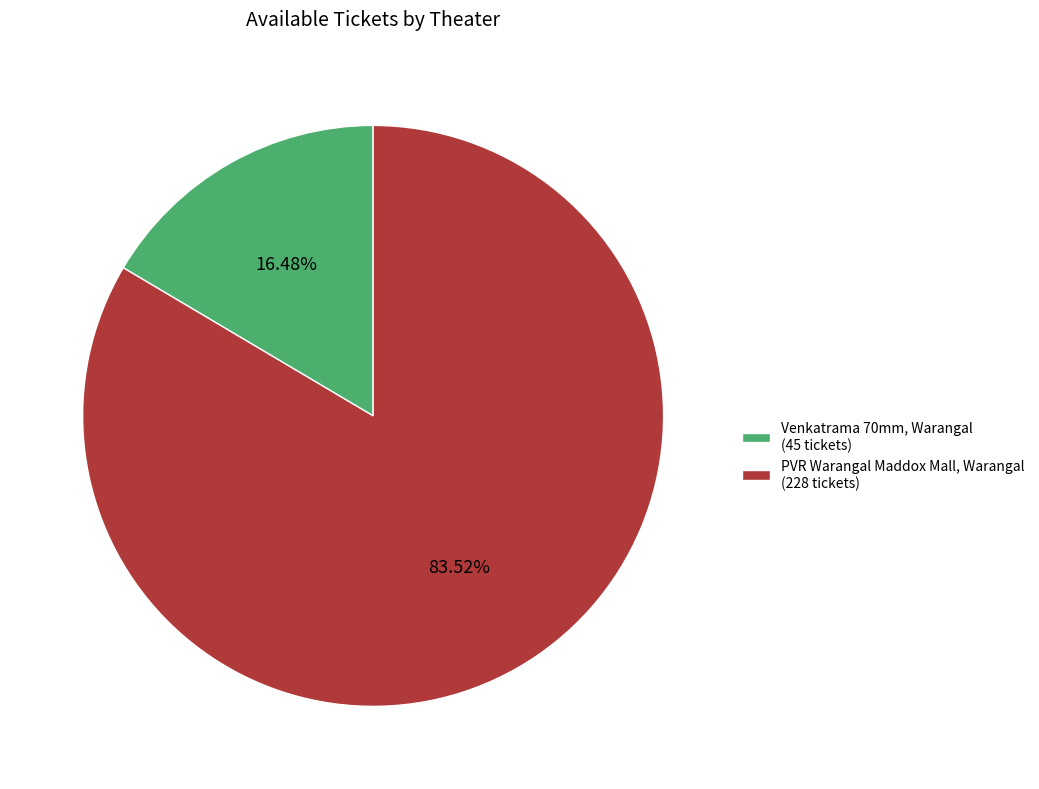

What is the smallest slice in the pie chart?

Venkatrama 70mm, Warangal